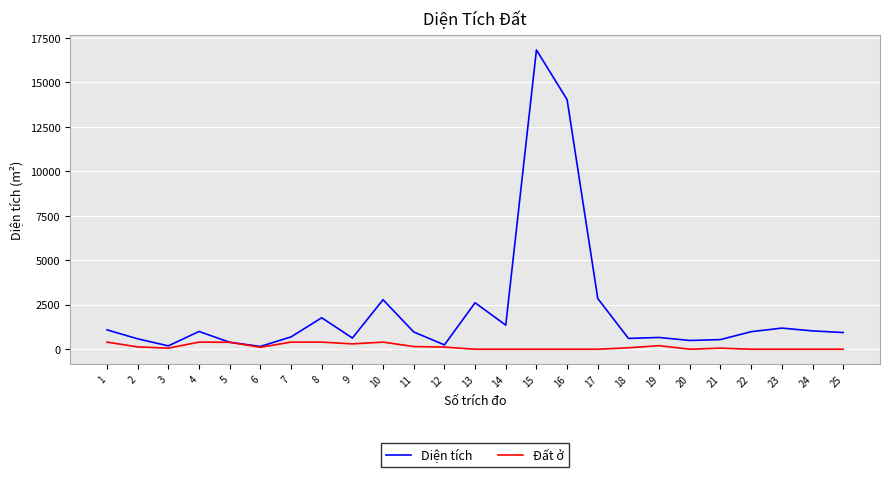

Rank the series by their maximum value, from highest to lowest.

Diện tích, Đất ở